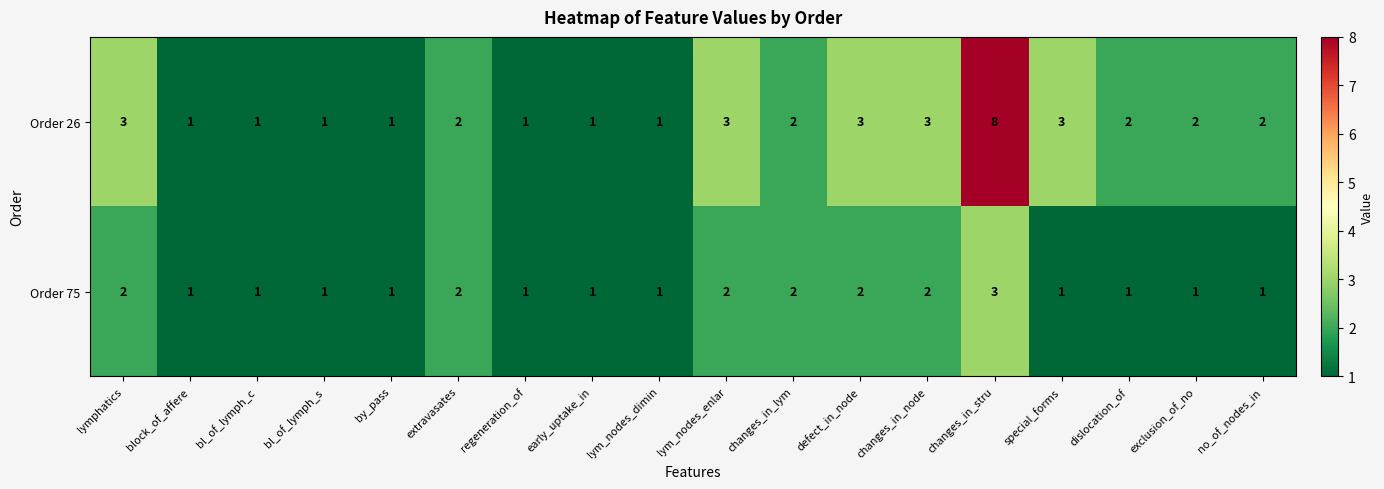

What is the spread (max minus min) of values at changes_in_node?

1